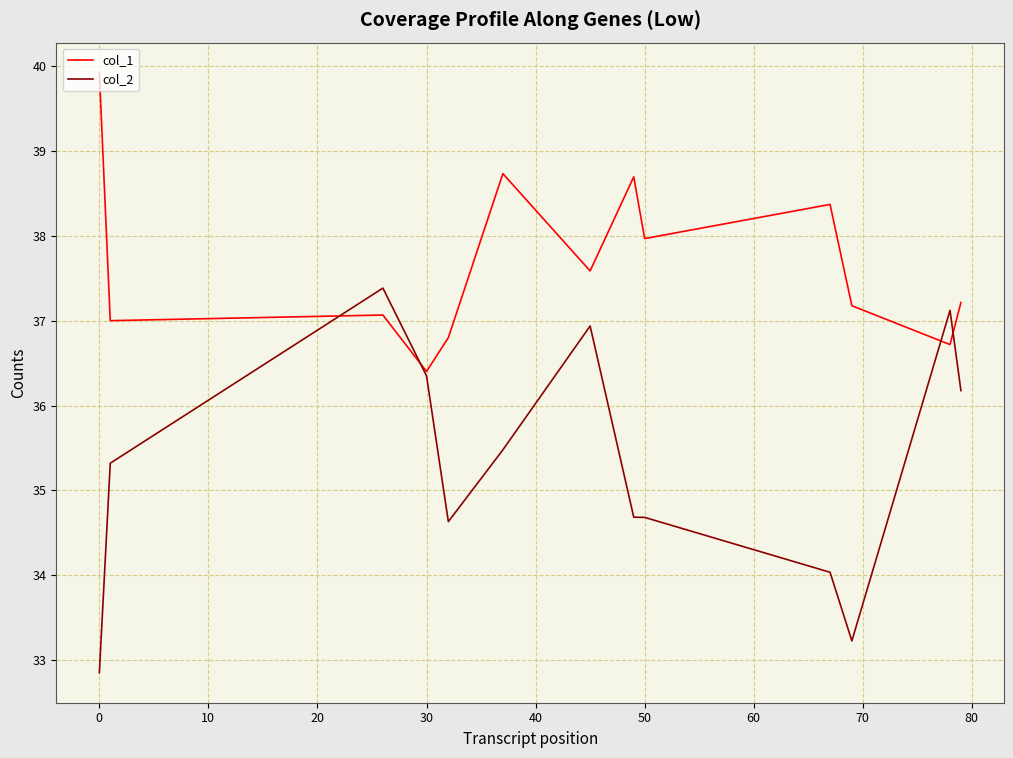

Reading left to right, what are all the values shown in this chart?

col_1: 39.9	37.0	37.1	36.4	36.8	38.7	37.6	38.7	38.0	38.4	37.2	36.7	37.2
col_2: 32.9	35.3	37.4	36.3	34.6	35.5	36.9	34.7	34.7	34.0	33.2	37.1	36.2